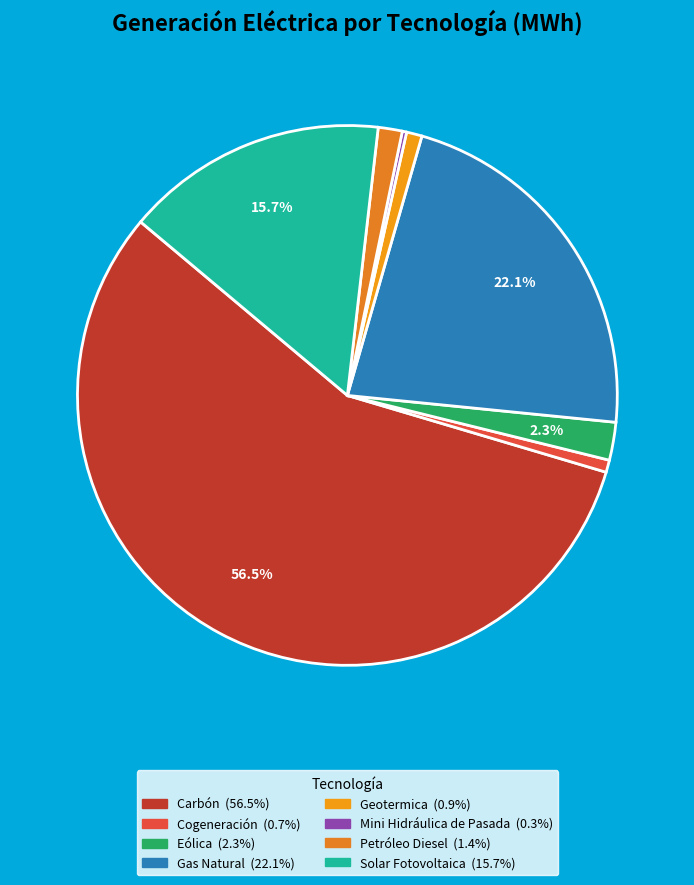

How many segments does this pie chart have?

8